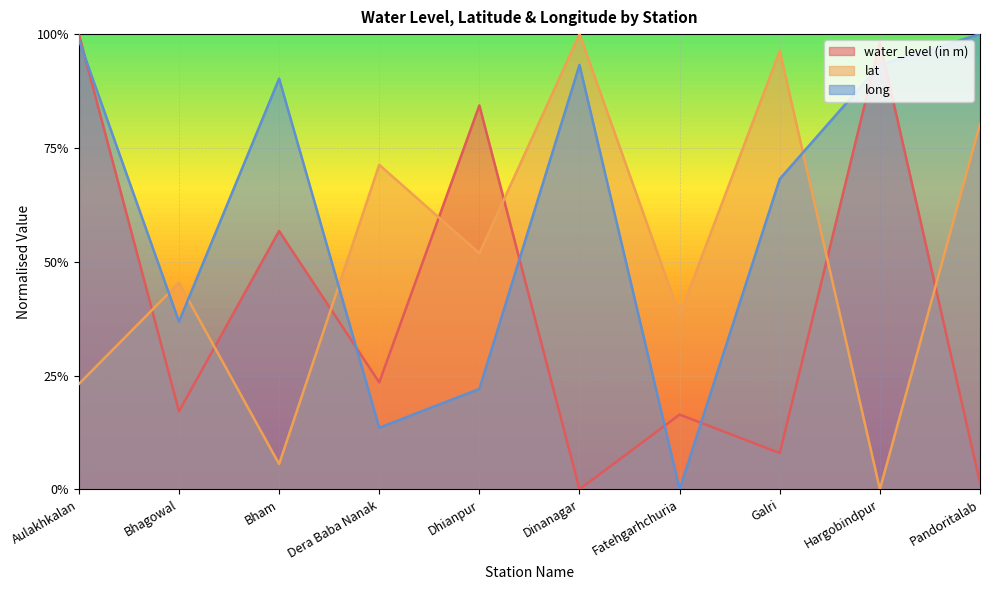

At which label does water_level (in m) reach its minimum?

Dinanagar